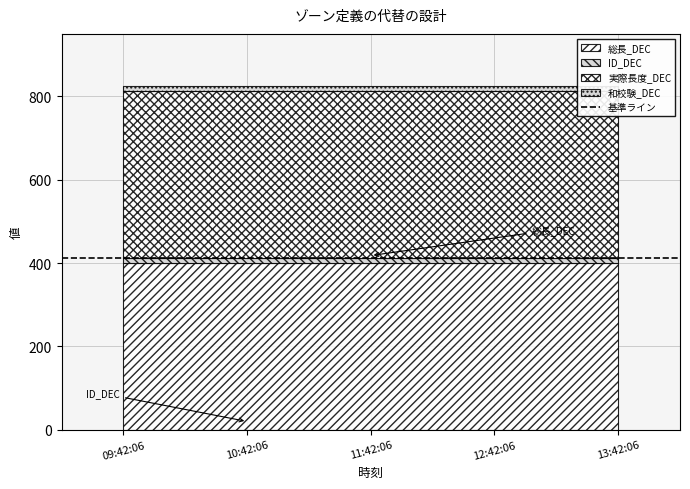

What is the value of the 実際長度_DEC point at the 1st from the left?

400